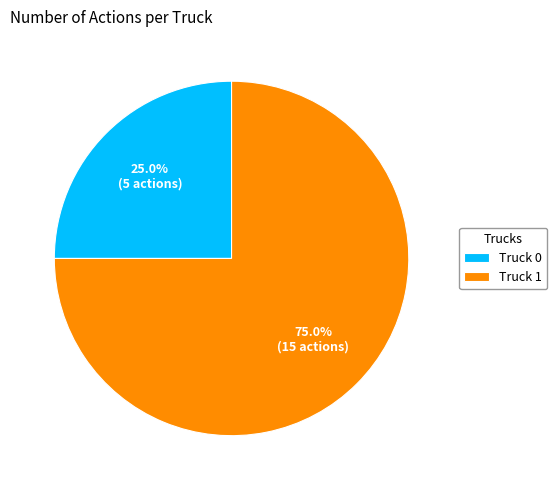

Approximately how many times larger is the value at Truck 1 compared to Truck 0?

3.0